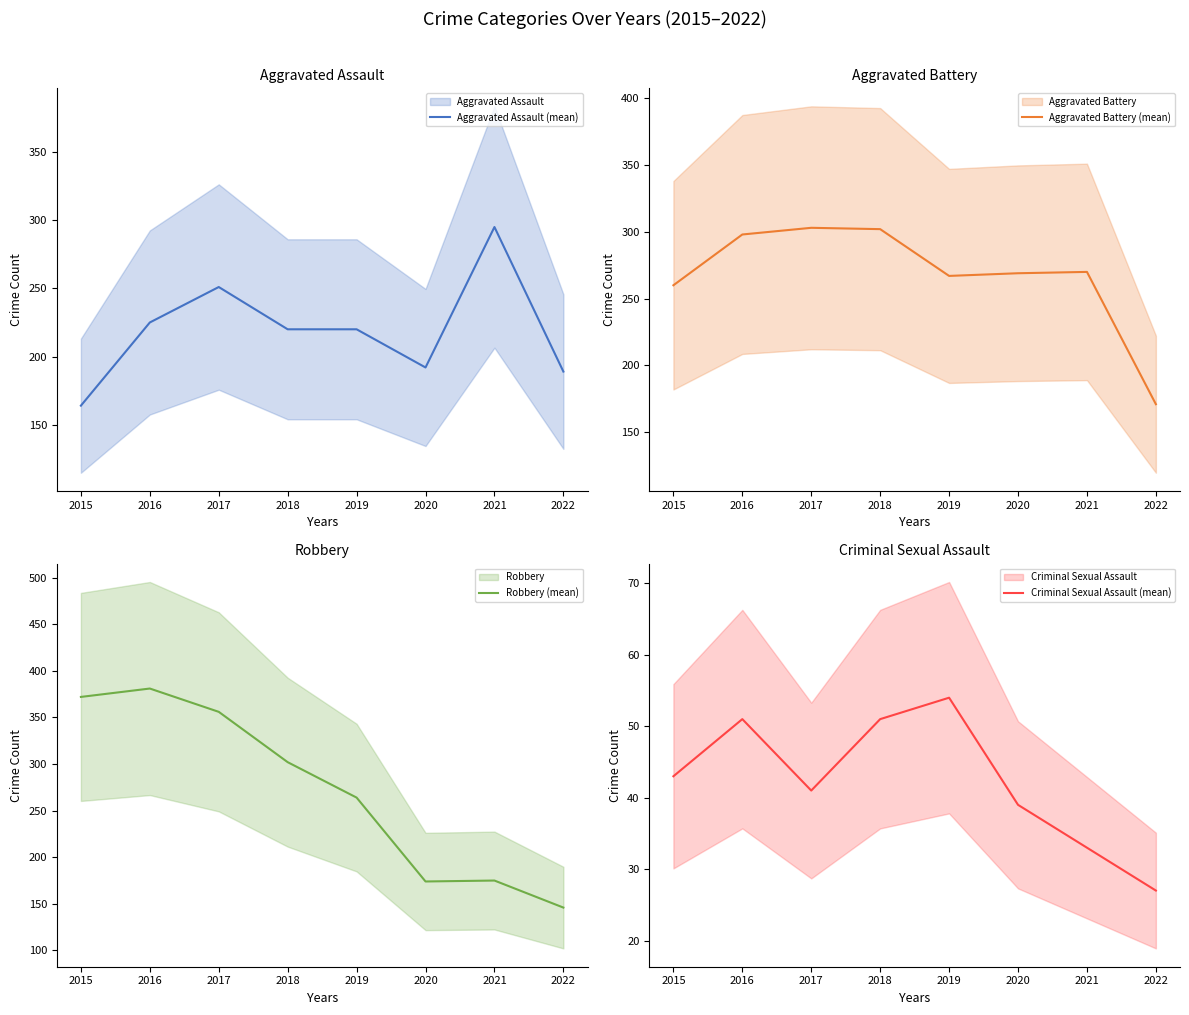

What is the lowest value of the Aggravated Assault (mean) series?

164